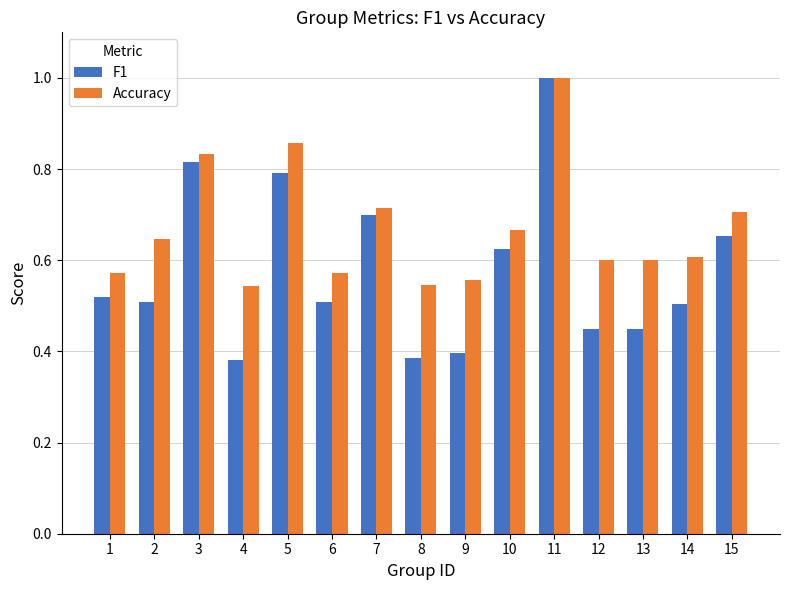

What is the greatest value displayed?

1.0